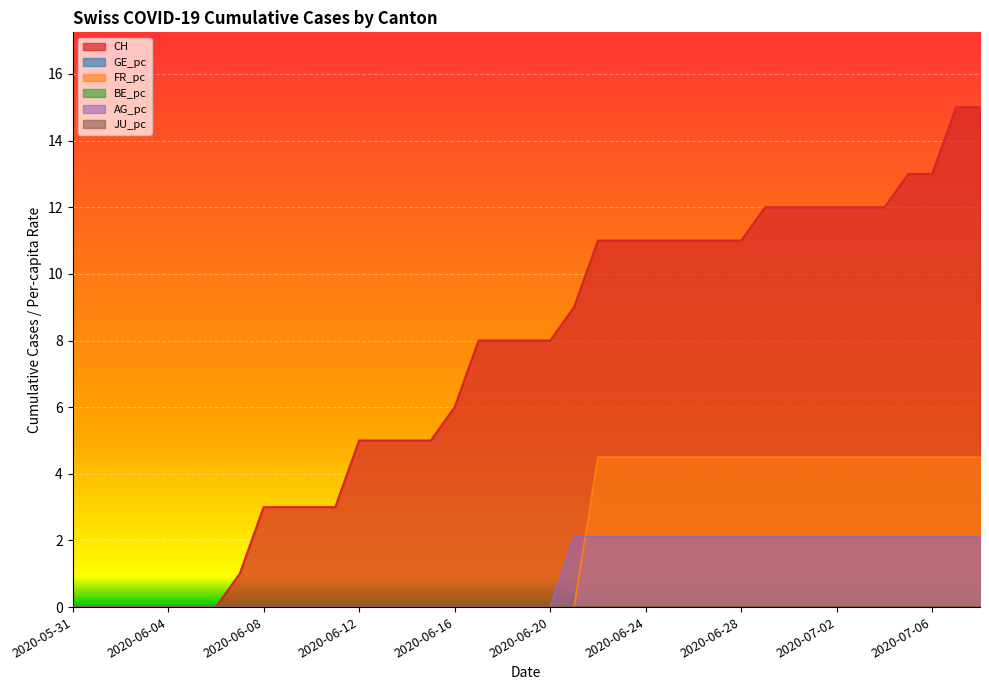

True or false: CH and FR_pc intersect in this chart.

False